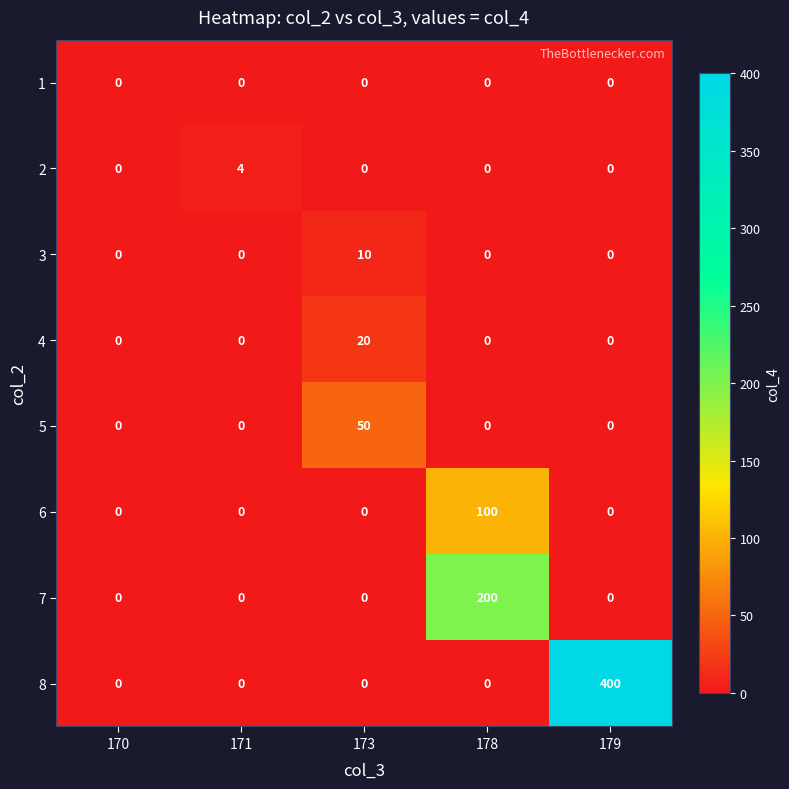

At which label does 4 reach its peak?

173